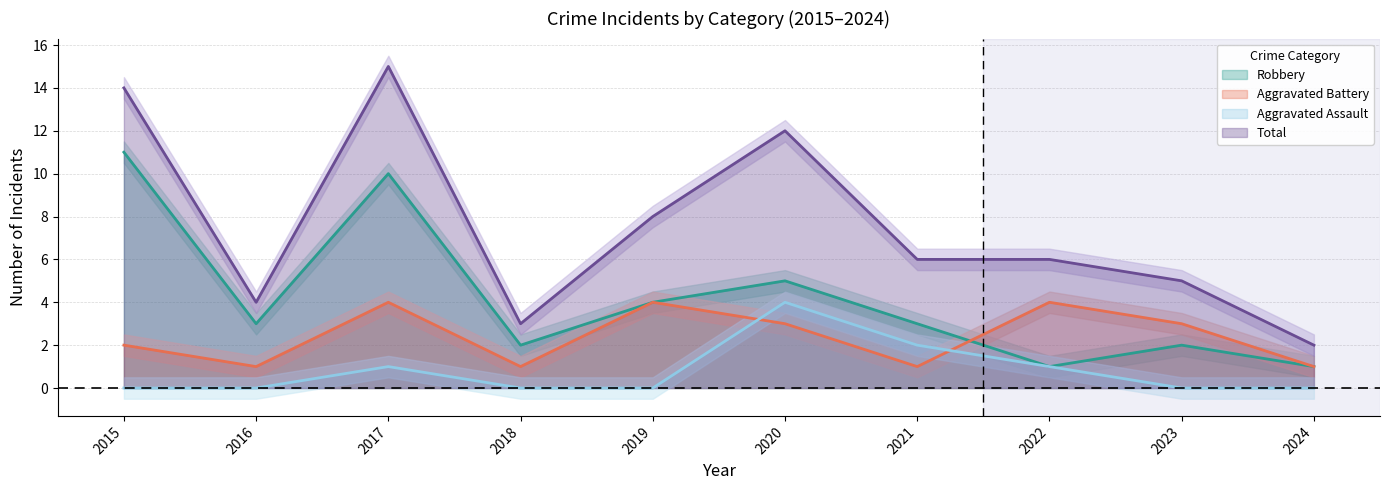

How many lines are shown in the chart?

4